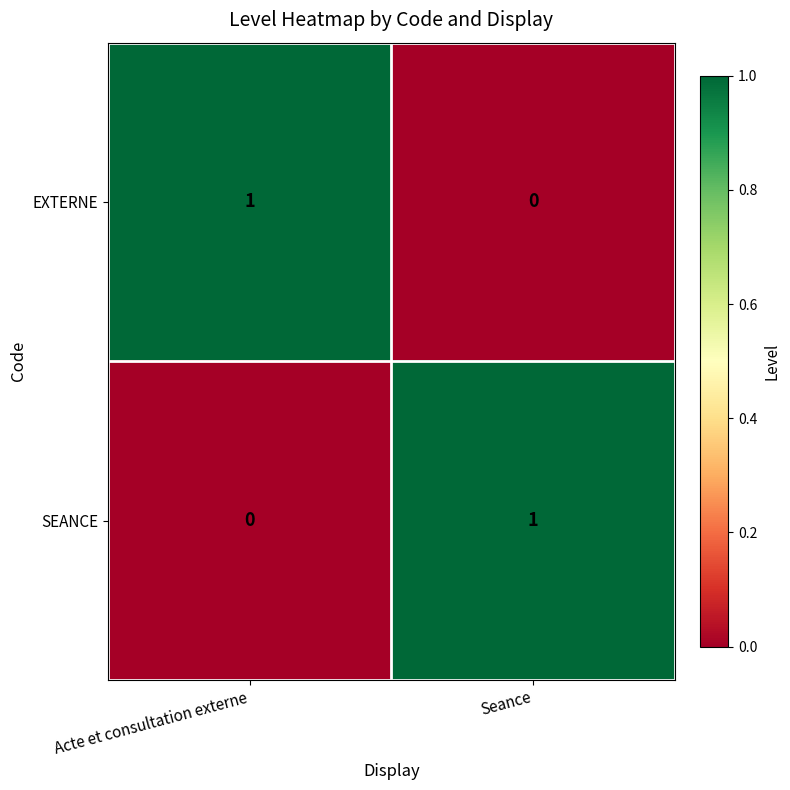

Is it true that SEANCE equals -1 at Acte et consultation externe?

False